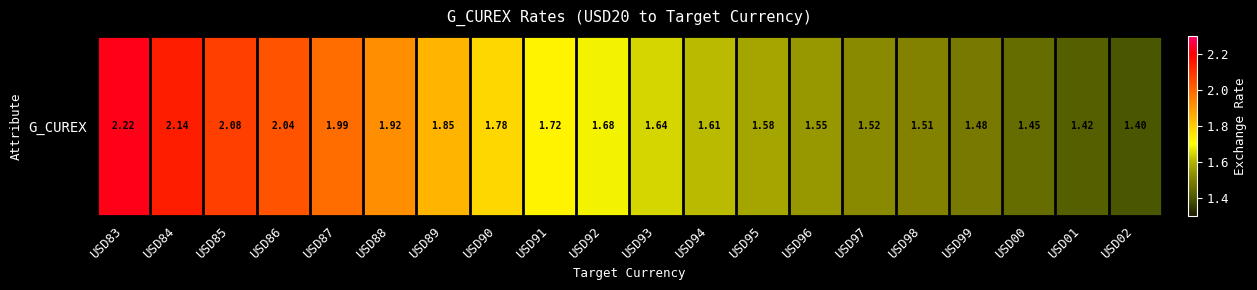

What is the difference between the second highest and minimum values?

0.7